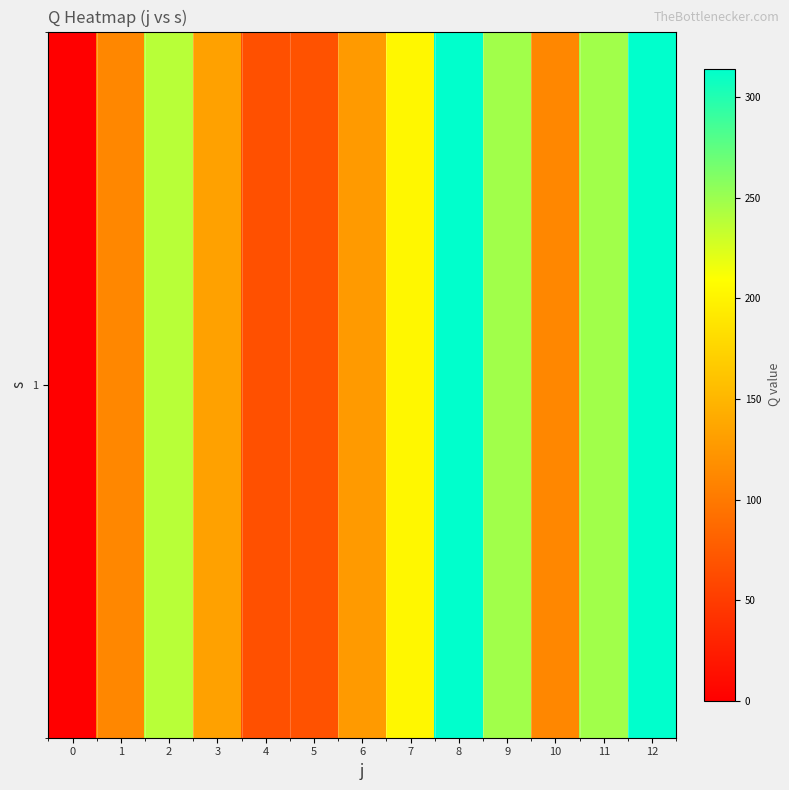

What is the change in value from 6 to 10?

-16.0